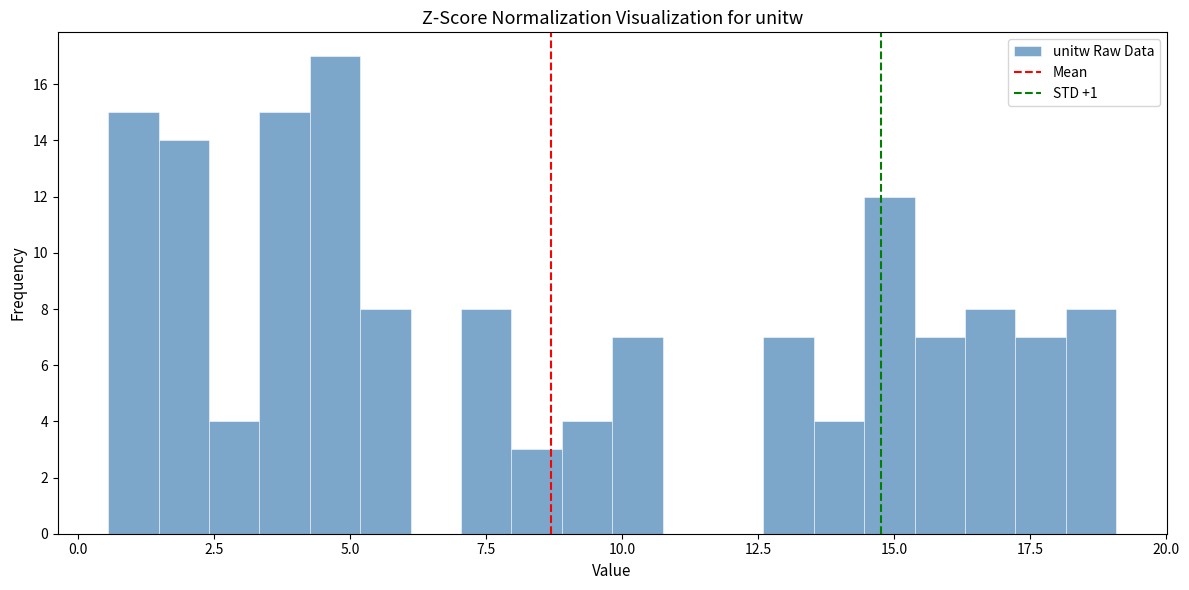

Read against the x-axis, roughly where is the centre of the tallest bar?

4.5